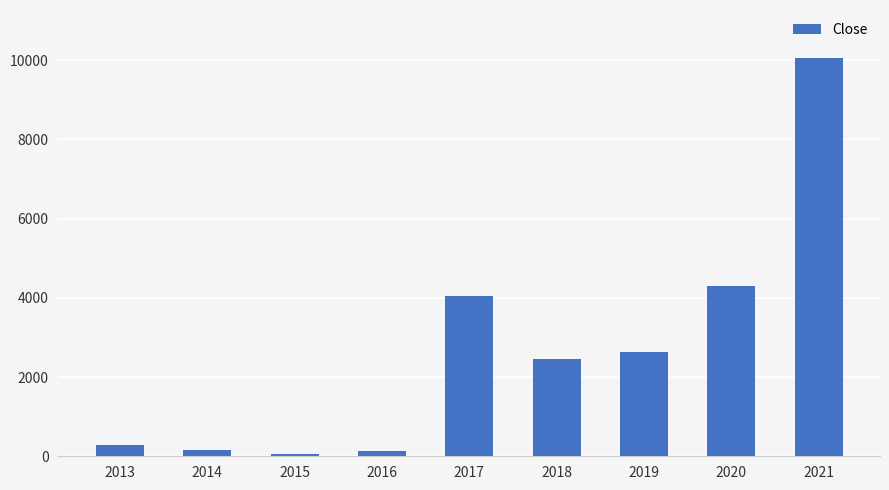

How many distinct data groups are displayed?

1